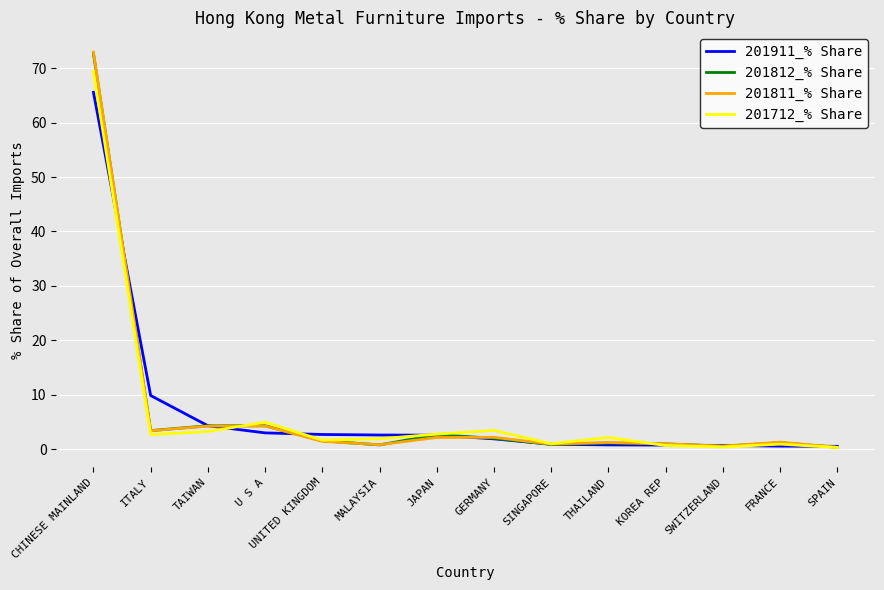

At which category is the sum across all series the highest?

CHINESE MAINLAND